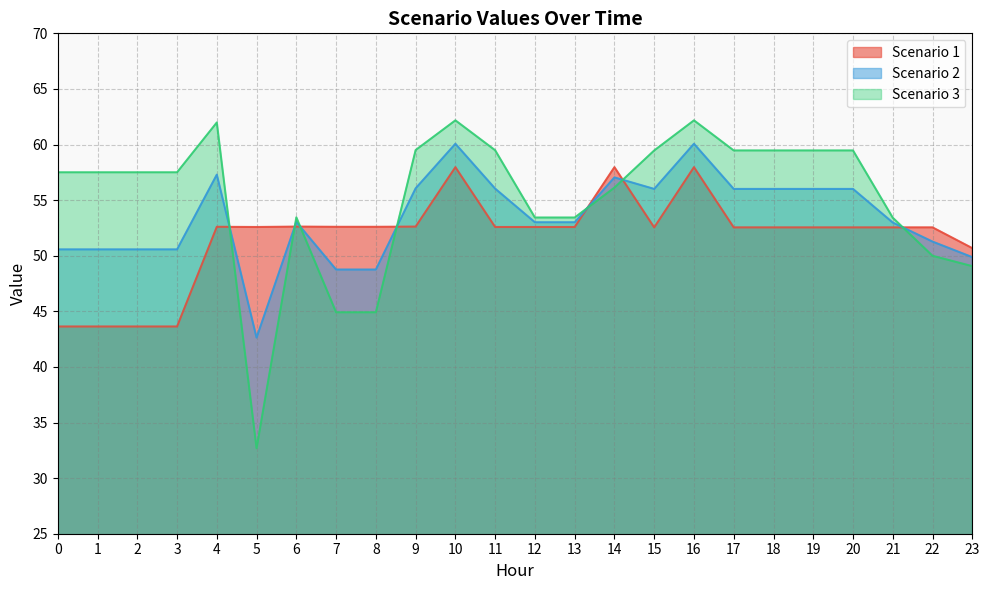

True or false: Scenario 3 has a value of 57.5 at 1.

True